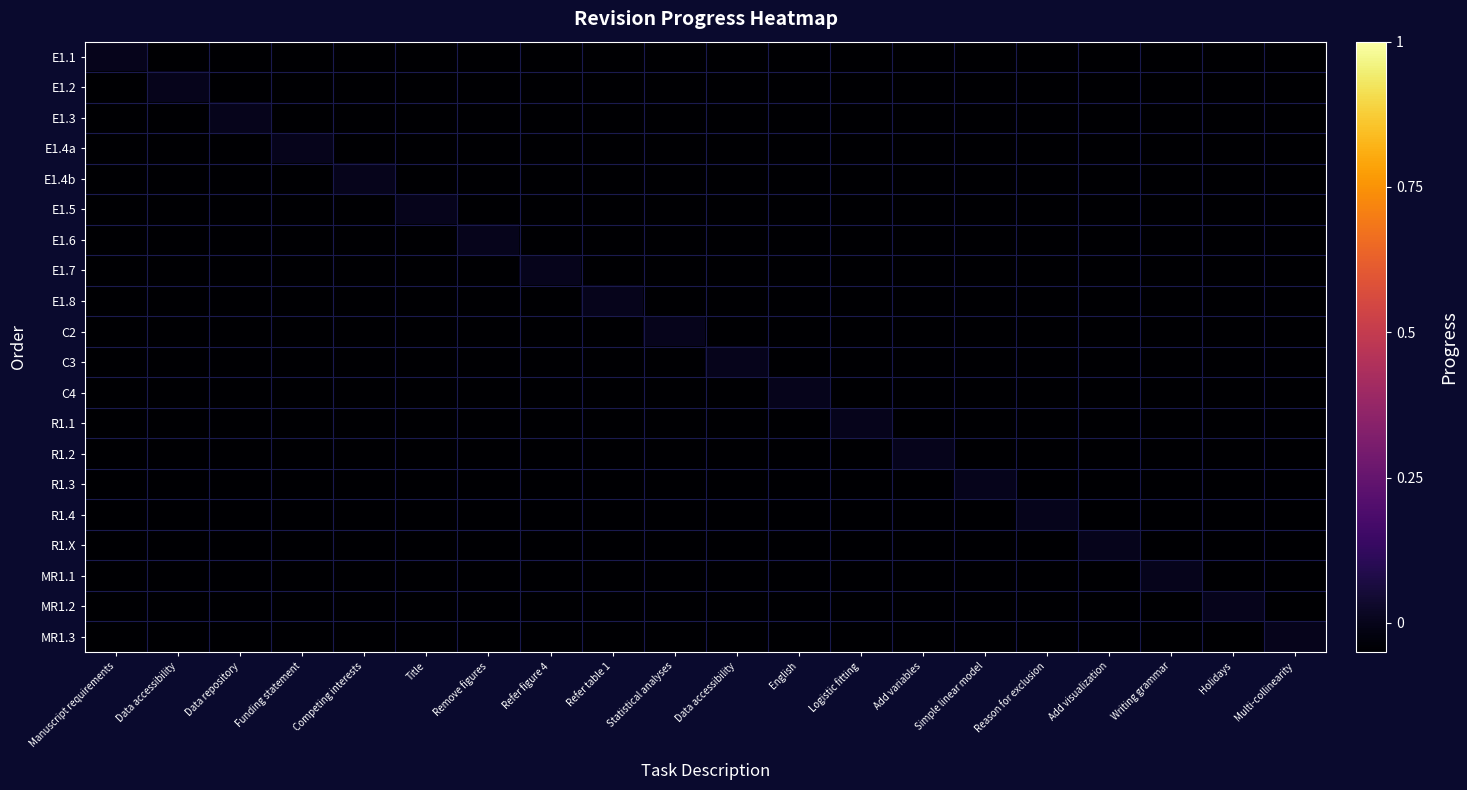

At which category does the chart reach its minimum across all series?

Data accessibility